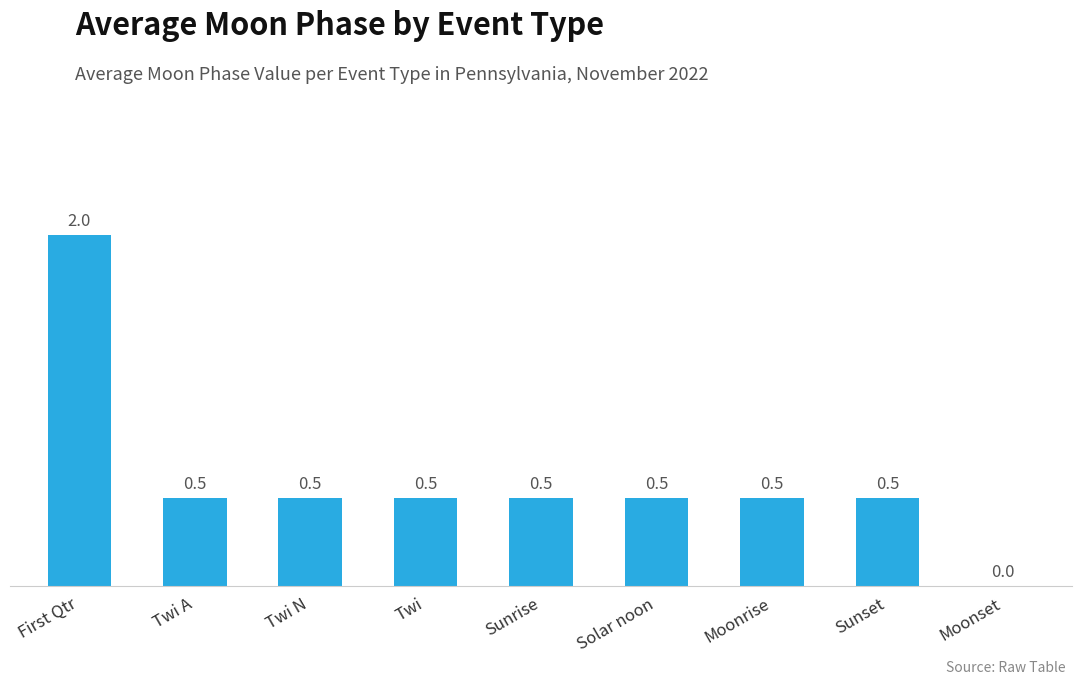

The value at Sunset is 0.5. True or false?

True